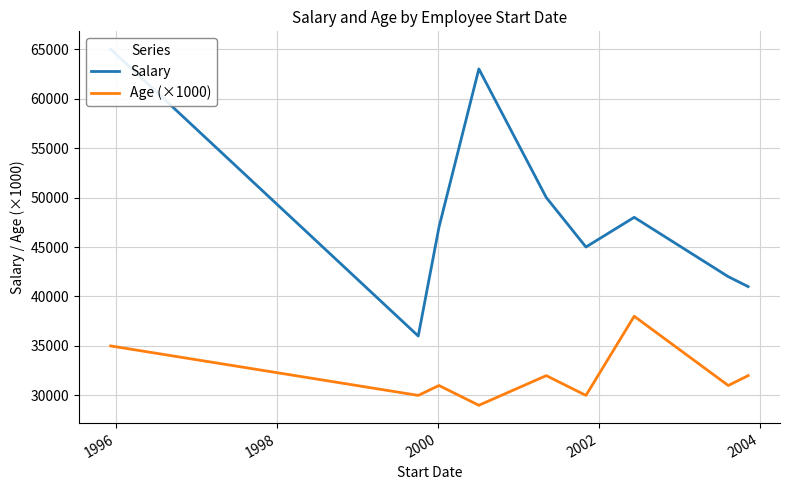

What is the minimum value for Age (×1000)?

29000